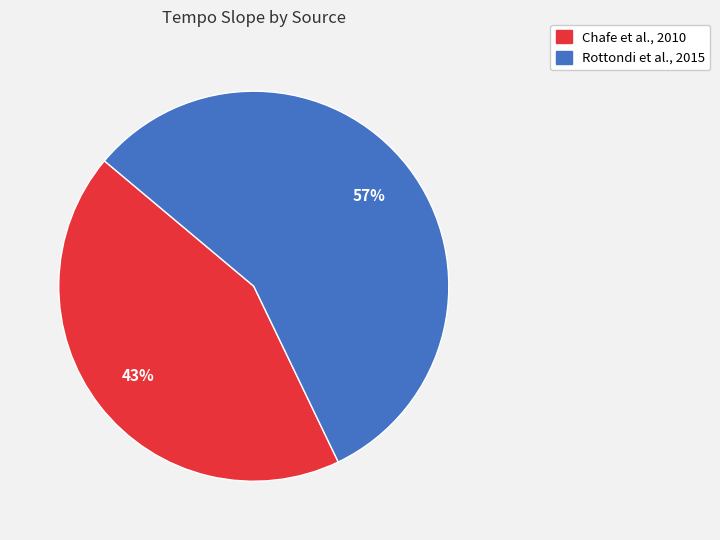

Do Chafe et al., 2010 and Rottondi et al., 2015 together represent more than half of the pie?

Yes